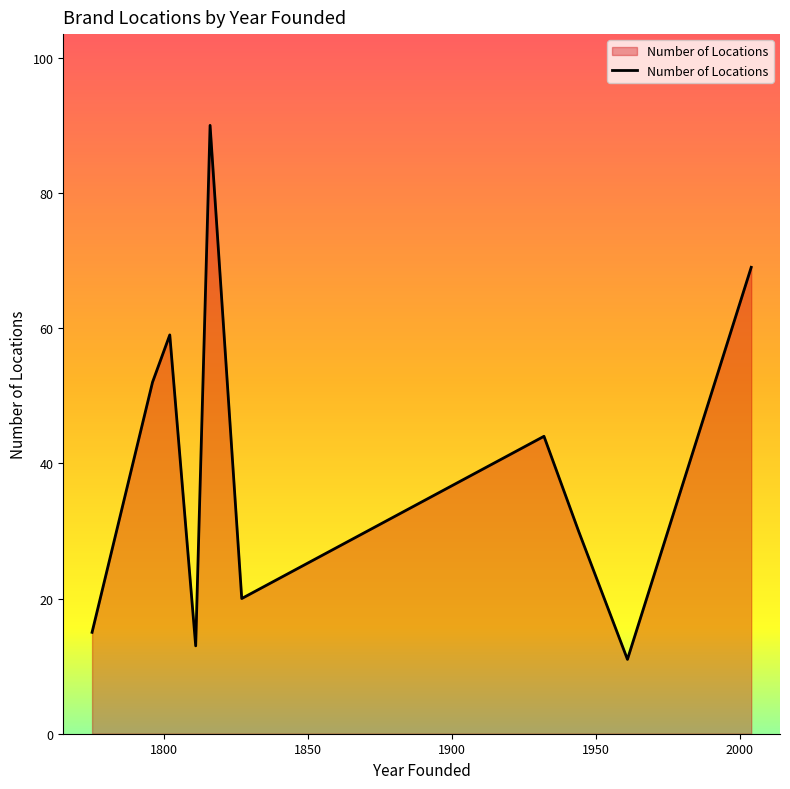

What is the minimum value shown in the chart?

11